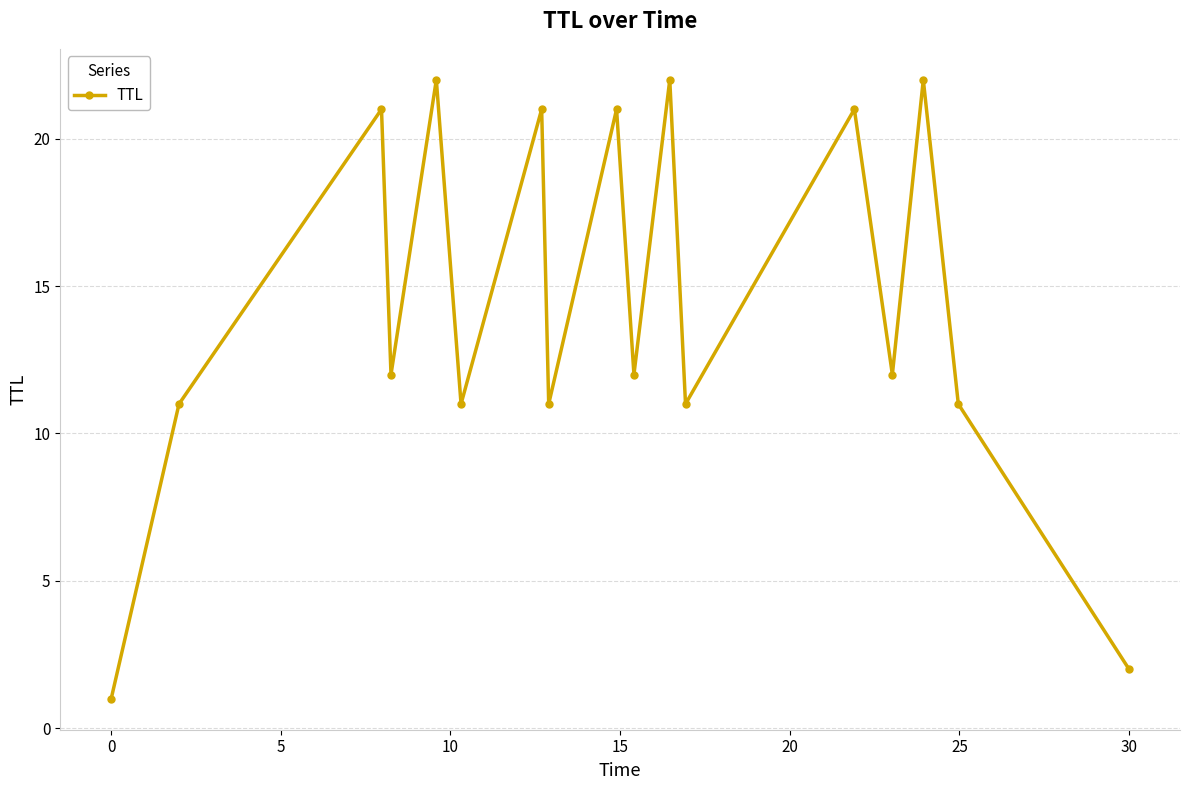

True or false: there are more than 2 points higher than both neighbors.

True